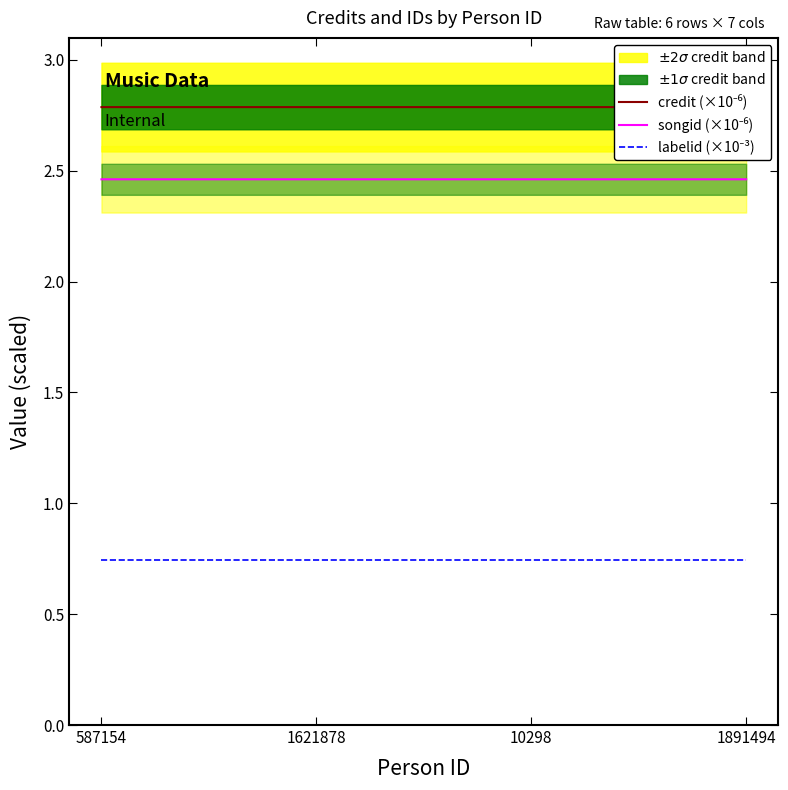

True or false: labelid (×10⁻³) and songid (×10⁻⁶) intersect in this chart.

False